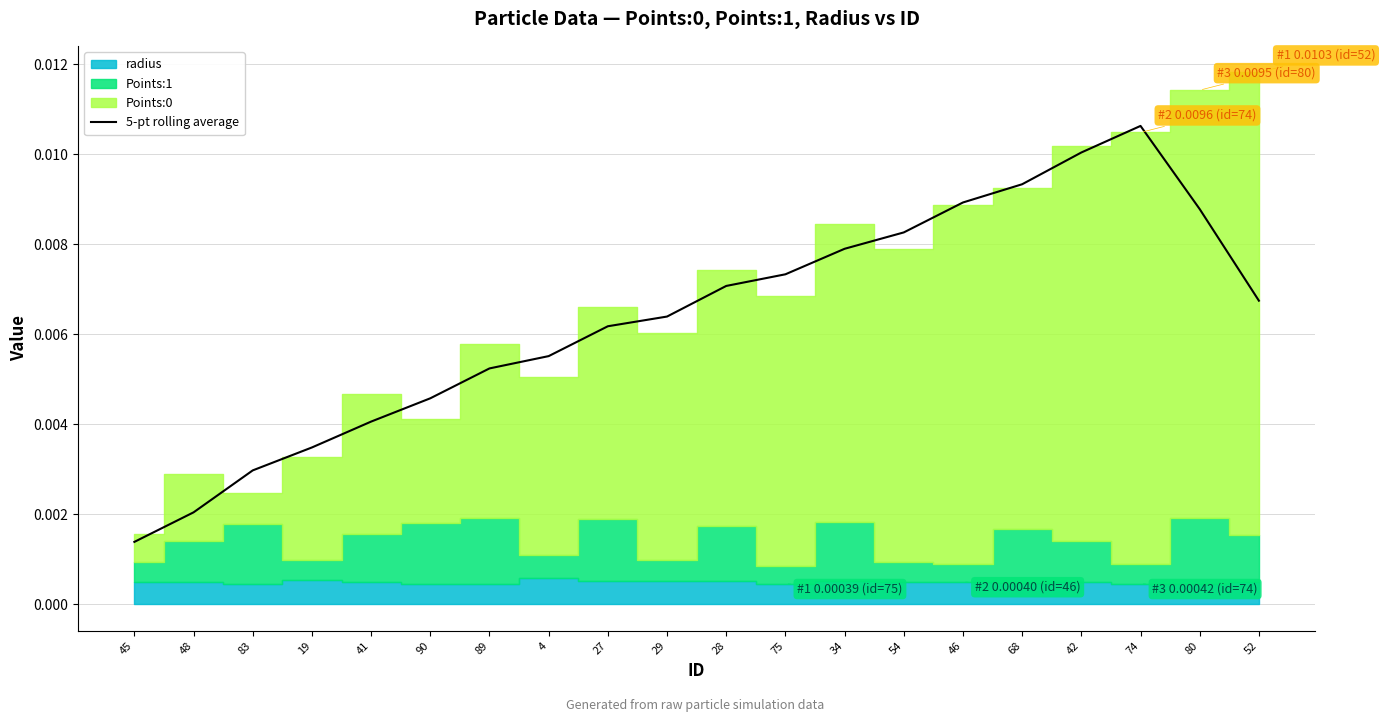

At which category does the data reach its first local peak?

74